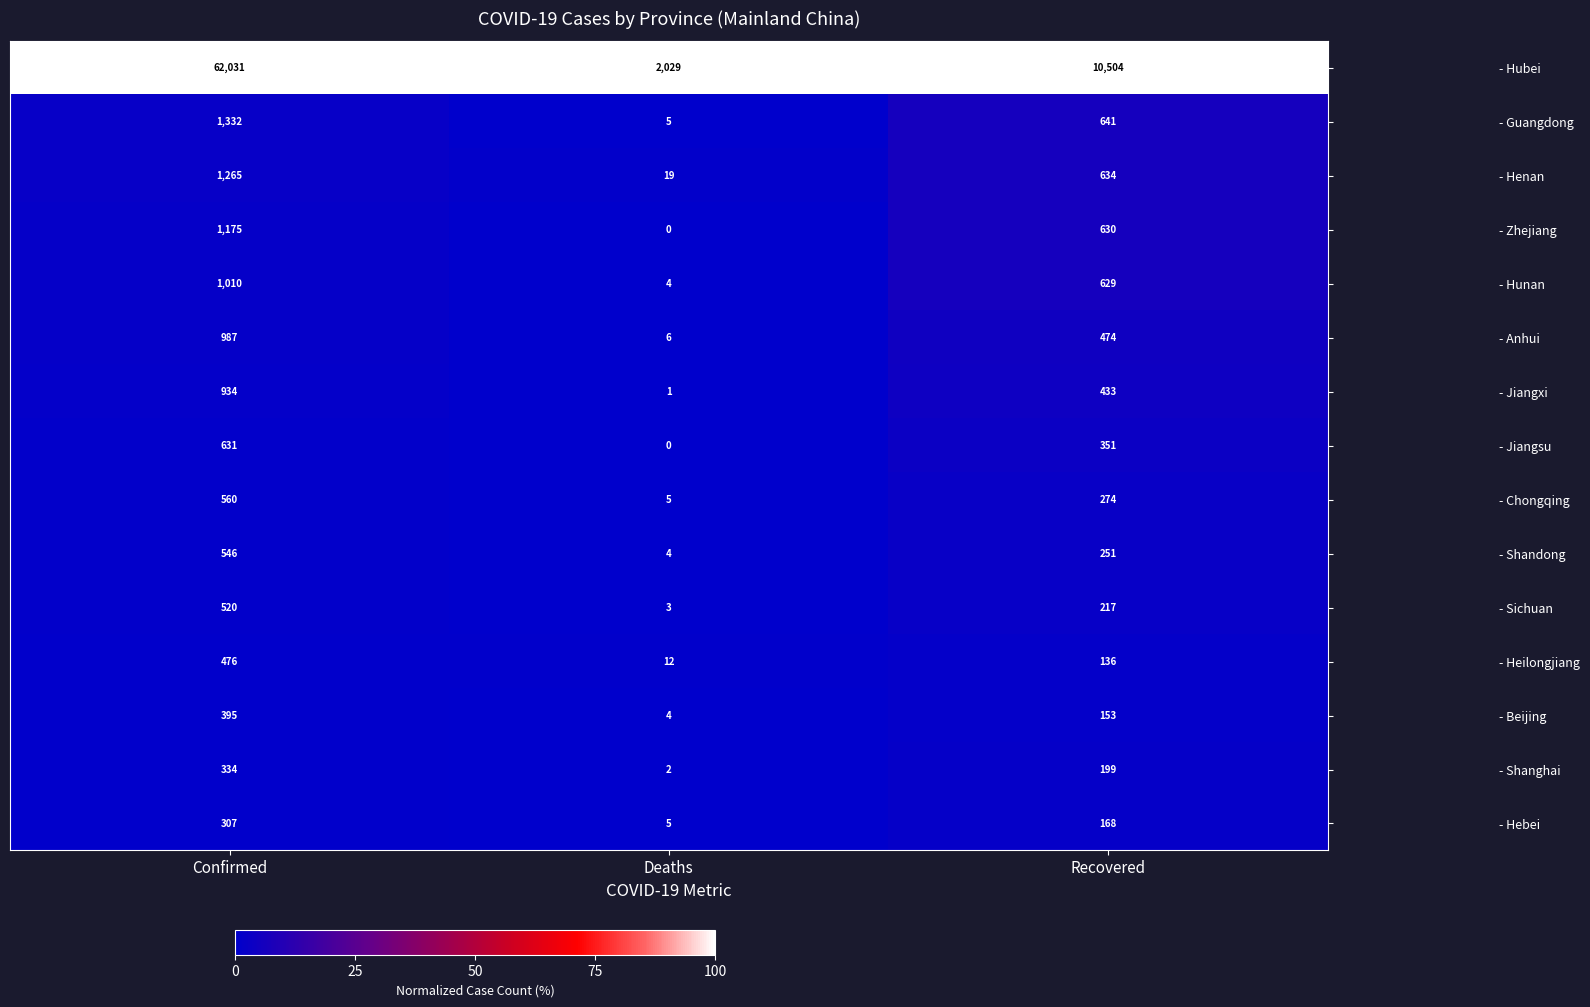

What is the difference between the - Hubei values at Recovered and Confirmed?

51527